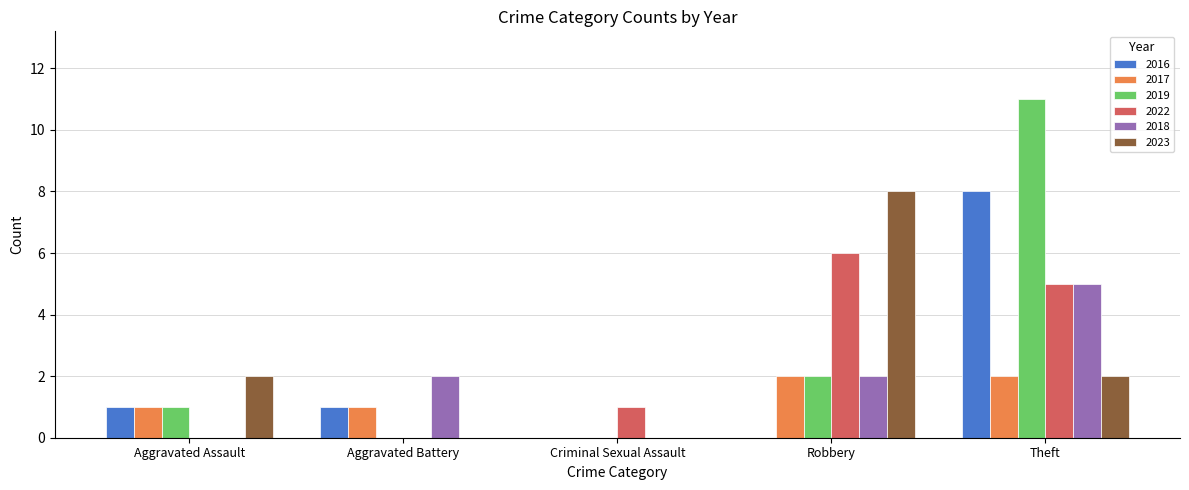

What is the highest value of the 2019 series?

11